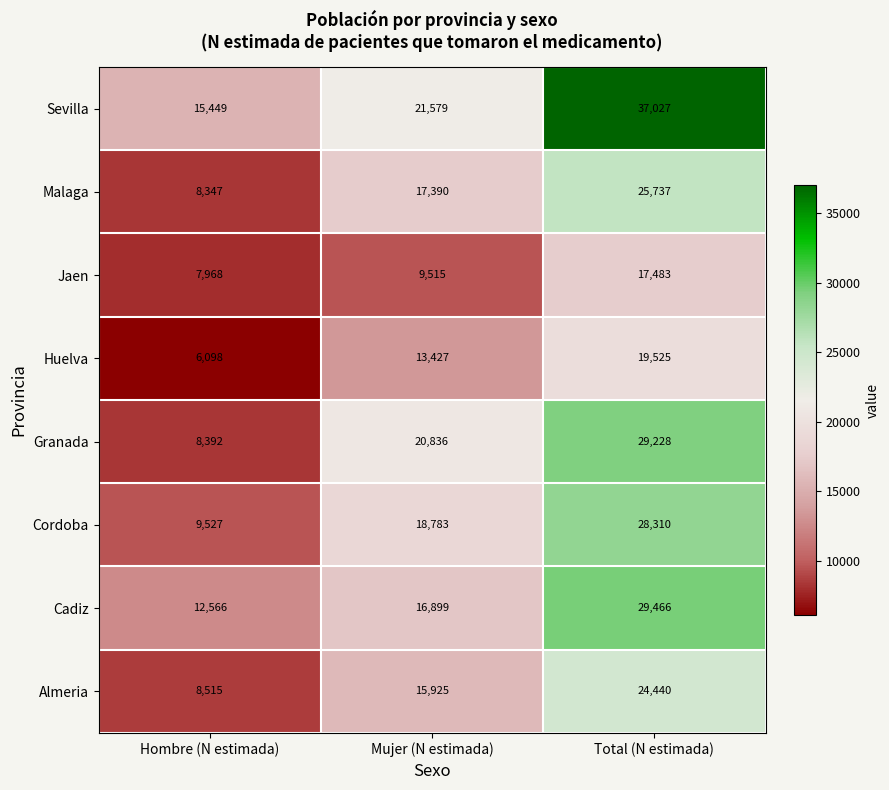

What value does the Malaga series have at Mujer (N estimada), to the nearest 50?

17400